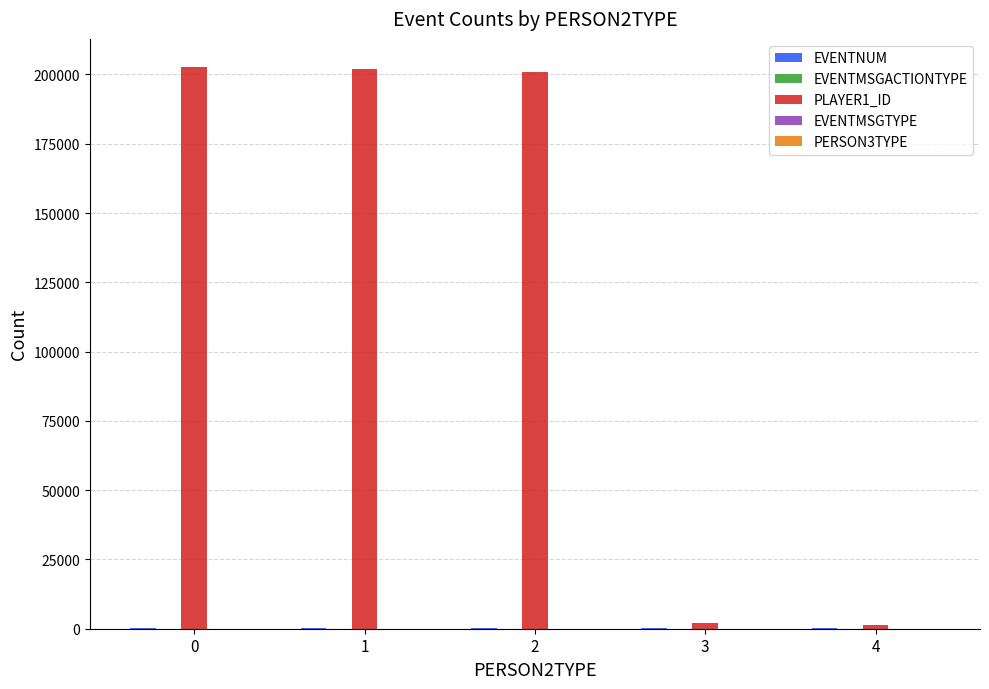

The value of PLAYER1_ID at 2 is 311003. True or false?

False